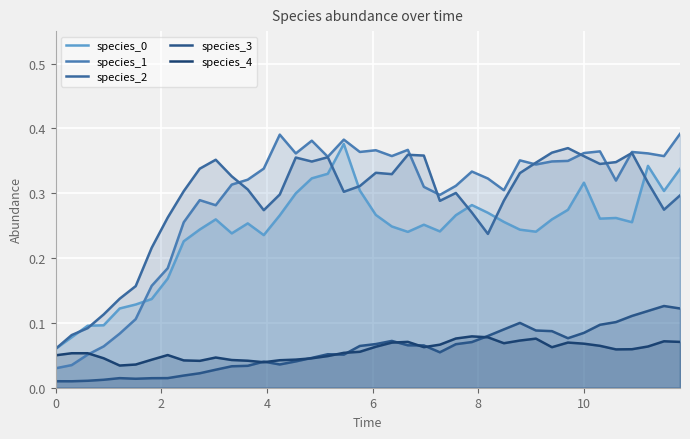

Reading left to right, list all the values displayed in this chart.

species_0: 0.1	0.1	0.1	0.1	0.1	0.1	0.1	0.2	0.2	0.2	0.3	0.2	0.3	0.2	0.3	0.3	0.3	0.3	0.4	0.3	0.3	0.2	0.2	0.3	0.2	0.3	0.3	0.3	0.3	0.2	0.2	0.3	0.3	0.3	0.3	0.3	0.3	0.3	0.3	0.3
species_1: 0.0	0.0	0.1	0.1	0.1	0.1	0.2	0.2	0.3	0.3	0.3	0.3	0.3	0.3	0.4	0.4	0.4	0.4	0.4	0.4	0.4	0.4	0.4	0.3	0.3	0.3	0.3	0.3	0.3	0.4	0.3	0.3	0.3	0.4	0.4	0.3	0.4	0.4	0.4	0.4
species_2: 0.1	0.1	0.1	0.1	0.1	0.2	0.2	0.3	0.3	0.3	0.4	0.3	0.3	0.3	0.3	0.4	0.3	0.4	0.3	0.3	0.3	0.3	0.4	0.4	0.3	0.3	0.3	0.2	0.3	0.3	0.3	0.4	0.4	0.4	0.3	0.3	0.4	0.3	0.3	0.3
species_3: 0.0	0.0	0.0	0.0	0.0	0.0	0.0	0.0	0.0	0.0	0.0	0.0	0.0	0.0	0.0	0.0	0.0	0.1	0.1	0.1	0.1	0.1	0.1	0.1	0.1	0.1	0.1	0.1	0.1	0.1	0.1	0.1	0.1	0.1	0.1	0.1	0.1	0.1	0.1	0.1
species_4: 0.1	0.1	0.1	0.0	0.0	0.0	0.0	0.1	0.0	0.0	0.0	0.0	0.0	0.0	0.0	0.0	0.0	0.0	0.1	0.1	0.1	0.1	0.1	0.1	0.1	0.1	0.1	0.1	0.1	0.1	0.1	0.1	0.1	0.1	0.1	0.1	0.1	0.1	0.1	0.1